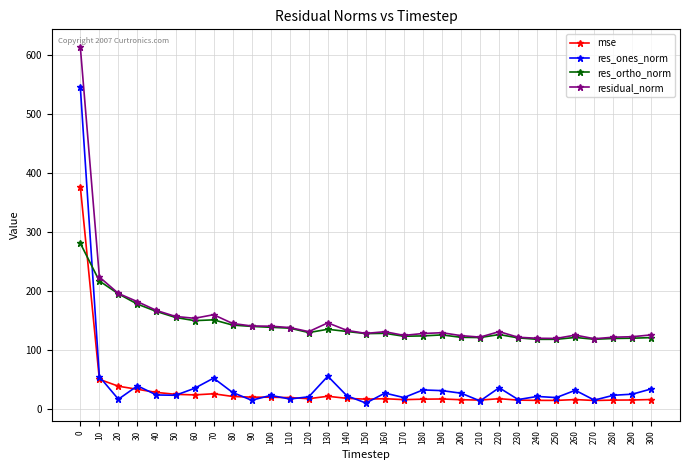

How many values in the residual_norm series exceed 131?

16